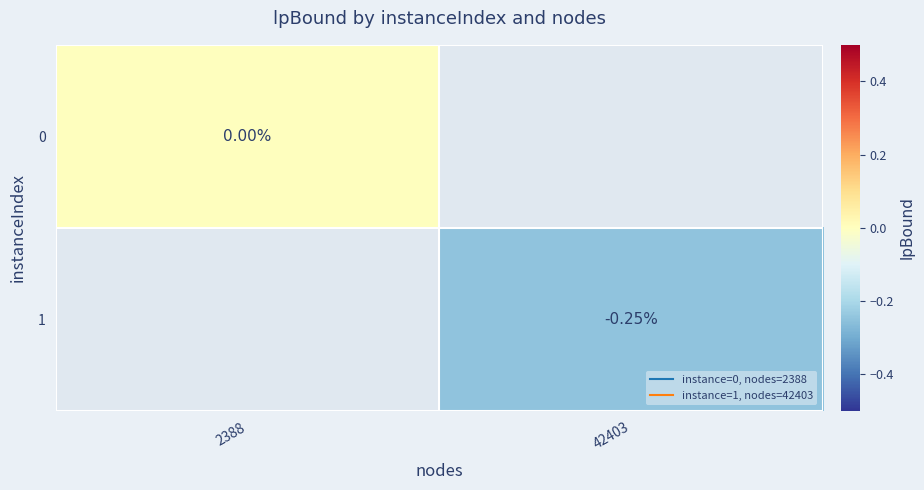

Rank the series at 2388 from lowest to highest value.

0, 1